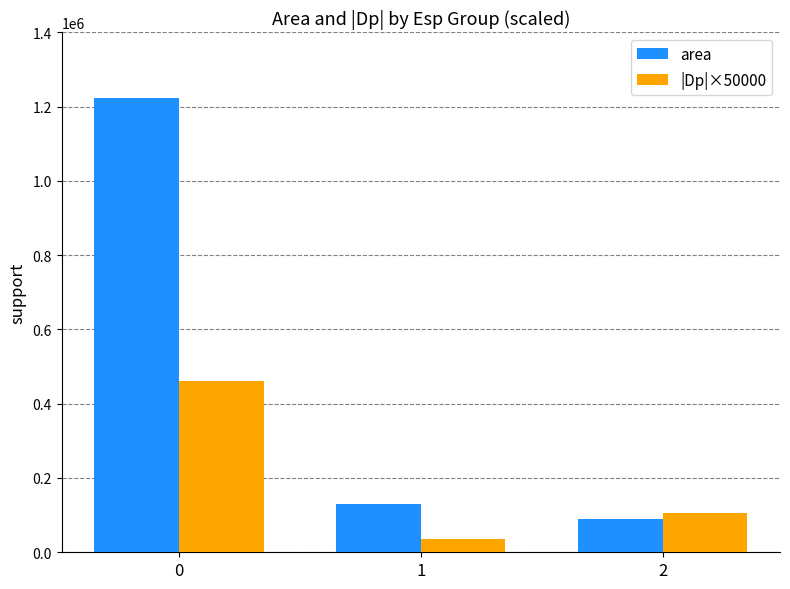

At which label does |Dp|×50000 reach its minimum?

1